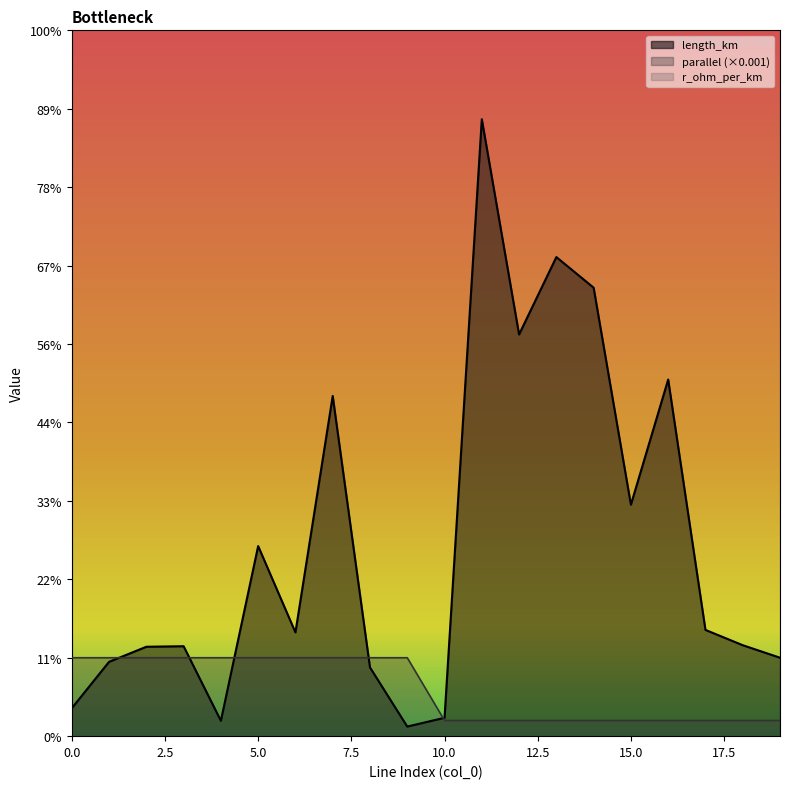

True or false: length_km has a value of 0.0 at 0.

False